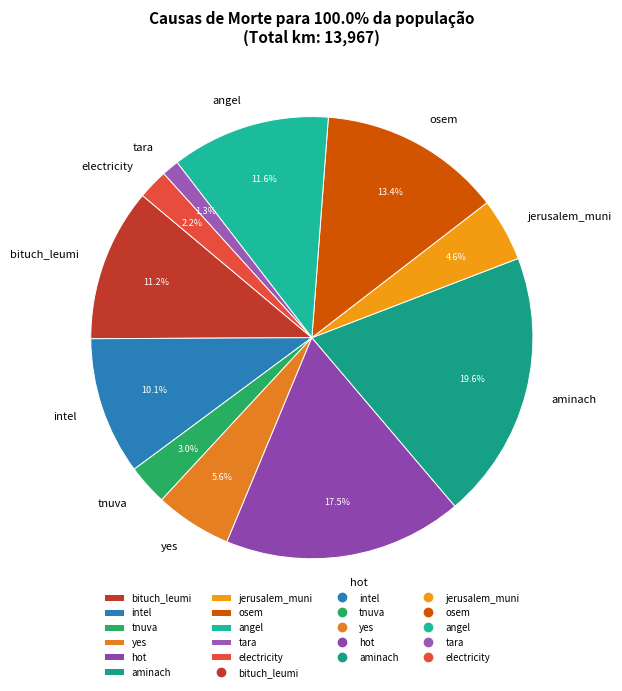

Between tnuva and angel, which is larger?

angel